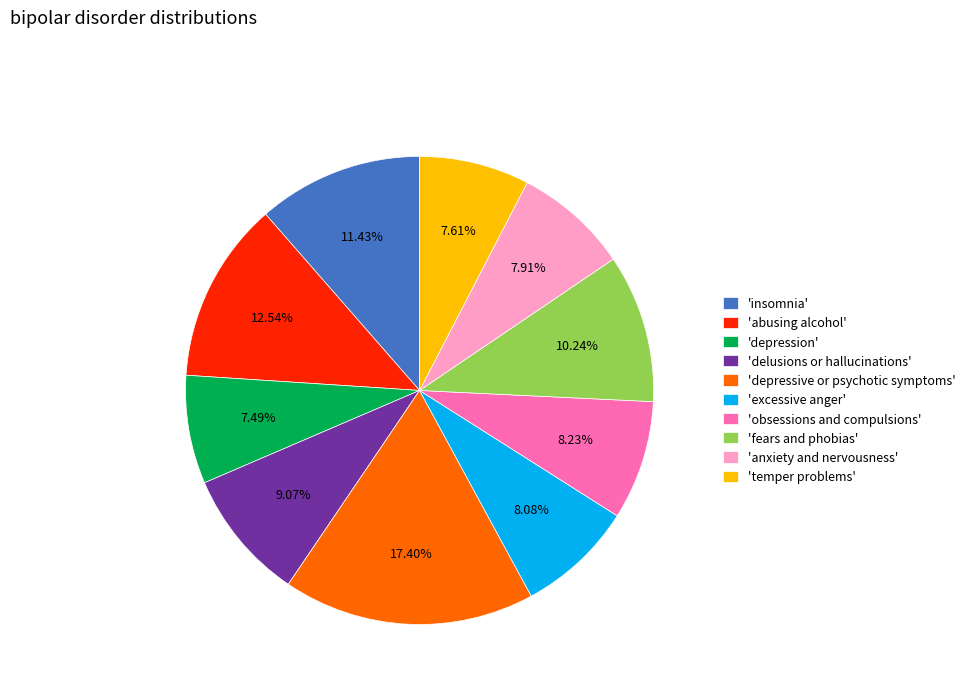

Is there any slice that represents more than half of the pie?

No